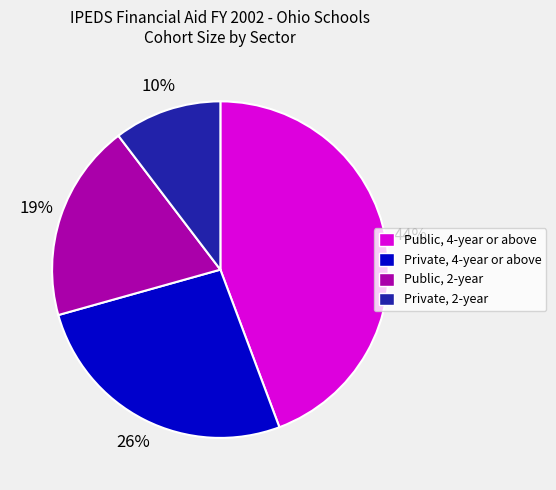

Is the sum of Private, 4-year or above and Public, 2-year greater than half?

No